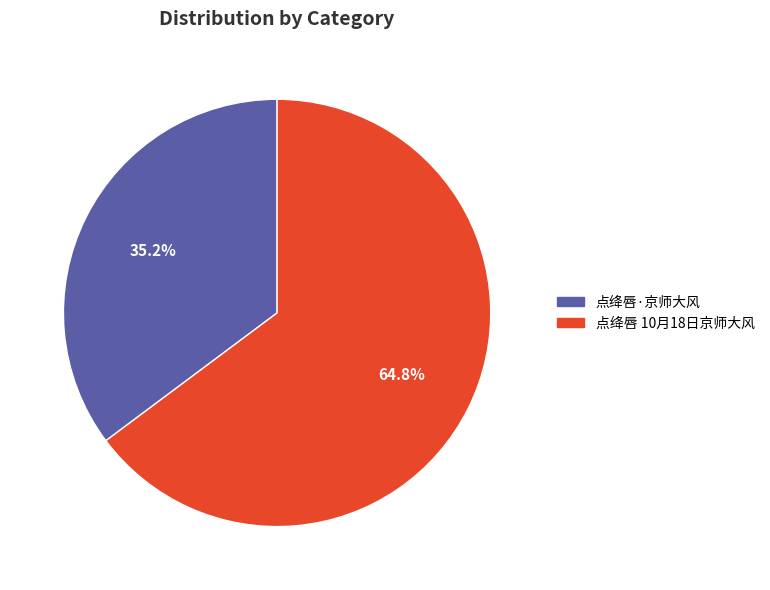

How many slices are in this pie chart?

2